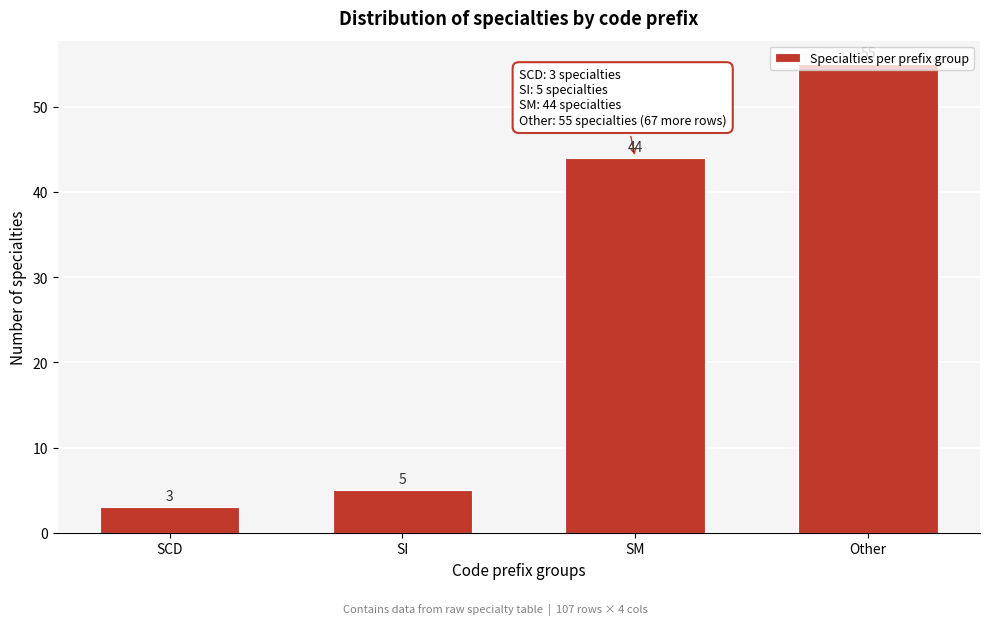

What is the difference between the maximum and second lowest values?

50